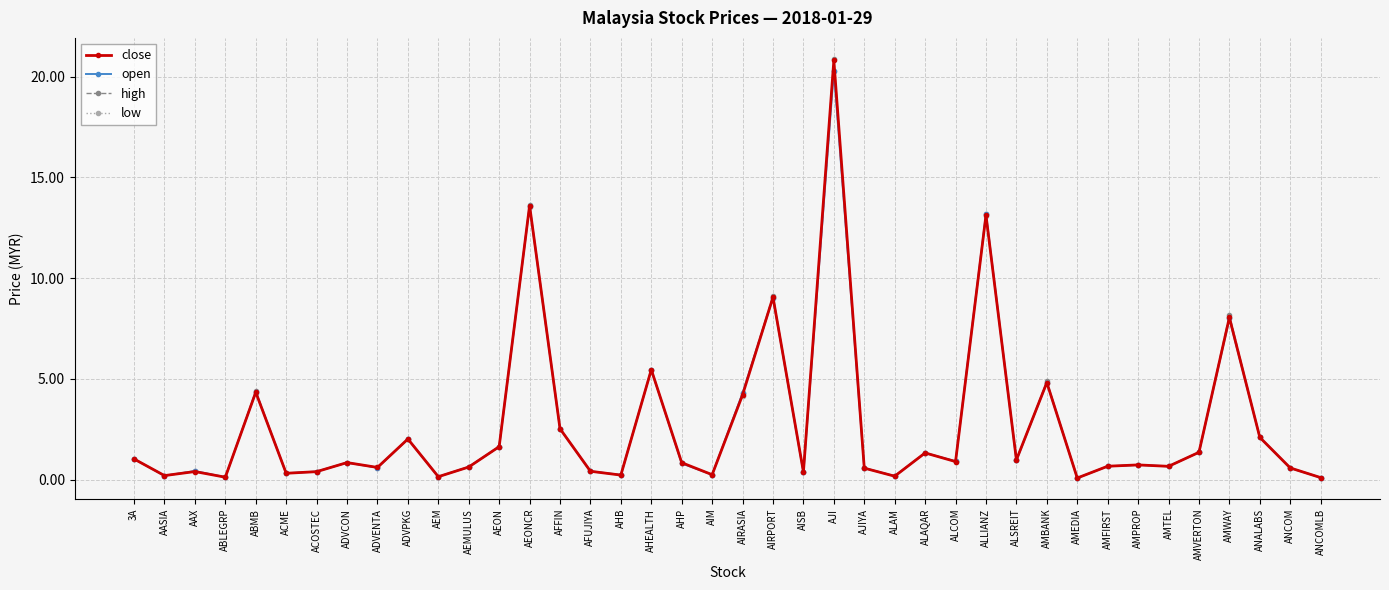

Is it true that open equals 0.4 at AFUJIYA?

True